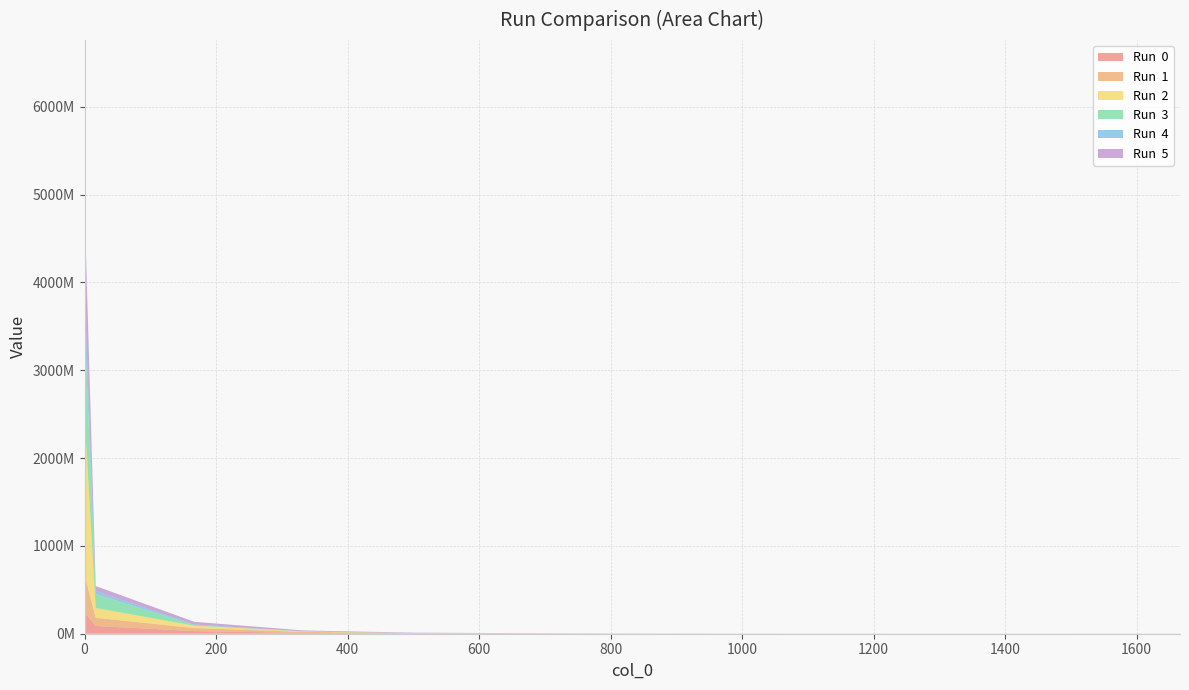

Reading left to right, list all the values displayed in this chart.

Run  0: 236863394.8	226231534.3	88512141.6	29981924.8	9759724.0	1380713.6	797523.1	229849.8	185248.1	162449.6	148938.8	133807.6	129134.0
Run  1: 460916857.0	387874833.1	93212592.7	34537314.9	11267964.3	3832358.0	1913478.0	714564.8	201865.9	162146.7	101752.7	93063.8	87230.0
Run  2: 2368893122.2	1611270660.0	111190107.8	26451930.7	5385875.4	1005454.6	131237.6	84761.8	47852.0	35822.1	30529.0	23289.1	20326.9
Run  3: 1094016528.9	967519788.9	158928375.3	7381398.2	380070.7	318351.4	250337.3	206184.8	177381.6	173798.7	168867.7	164379.3	160486.4
Run  4: 1024676848.3	326574627.9	35480070.2	6404425.3	1642662.9	310615.2	222316.0	210174.9	201025.6	194718.9	186782.5	181594.1	177570.2
Run  5: 1251644147.1	855358032.8	55344140.3	30673671.5	8862196.3	5103477.1	2915184.6	1268522.0	304313.1	258984.4	222448.4	218757.3	212925.9